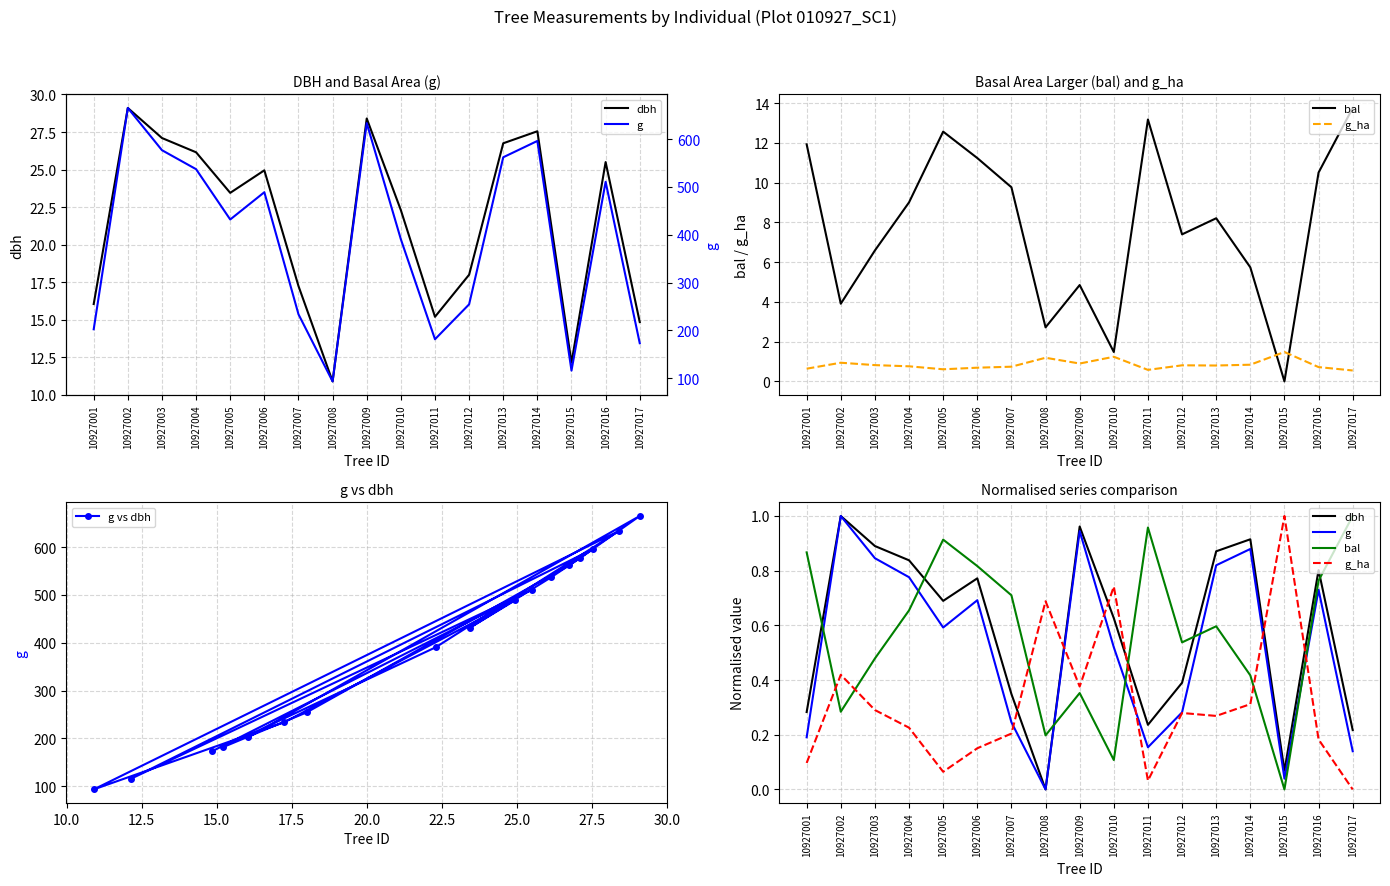

In g_ha, how many points are higher than both neighbors (excluding endpoints)?

5